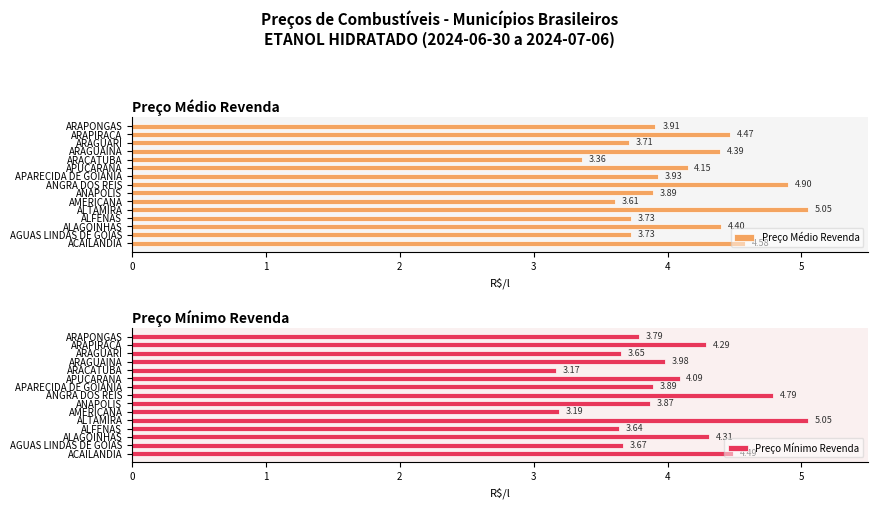

What is the average value of the Preço Mínimo Revenda series?

4.0